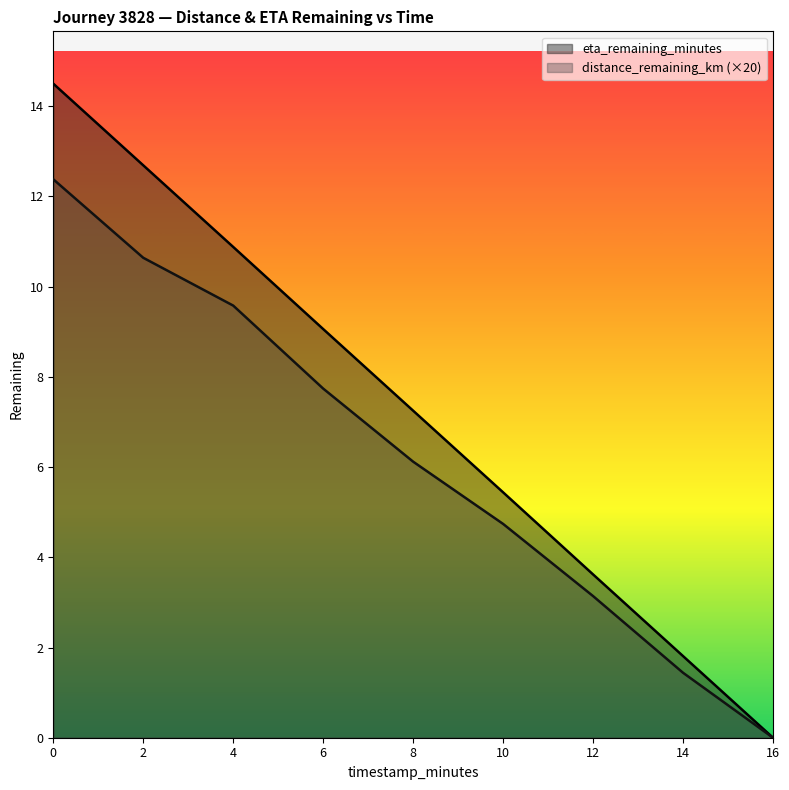

True or false: distance_remaining_km (×20) and eta_remaining_minutes intersect in this chart.

False